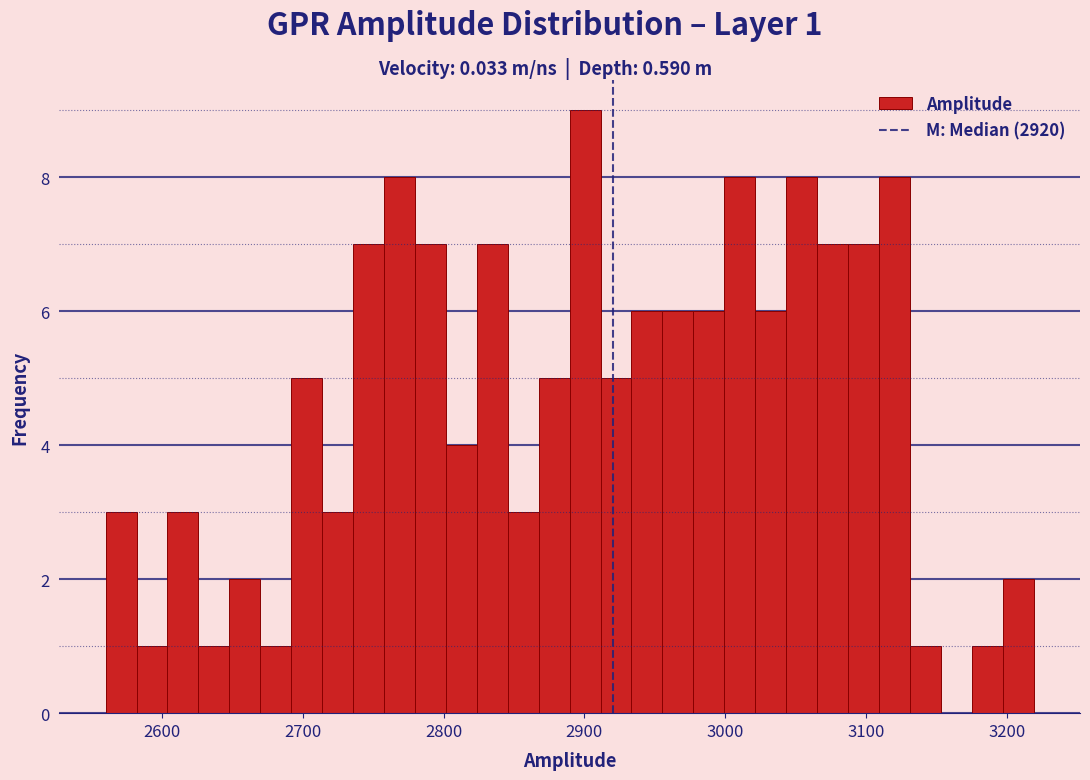

Around what value on the x-axis is the tallest bar? Give the approximate position of its centre, as read against the axis.

2900